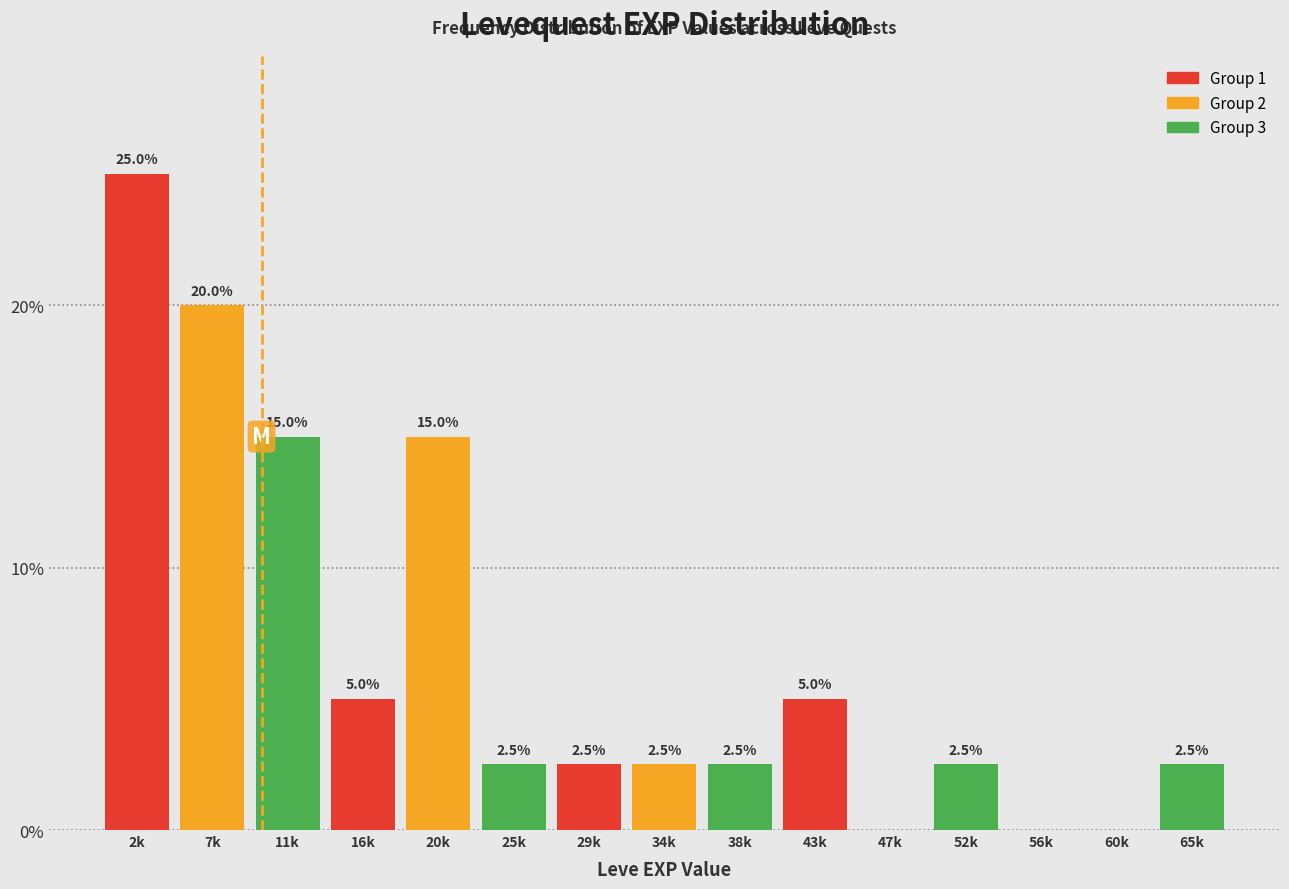

Reading left to right, extract all data points from this chart.

2k=25.0	7k=20.0	11k=15.0	16k=5.0	20k=15.0	25k=2.5	29k=2.5	34k=2.5	38k=2.5	43k=5.0	47k=0.0	52k=2.5	56k=0.0	60k=0.0	65k=2.5